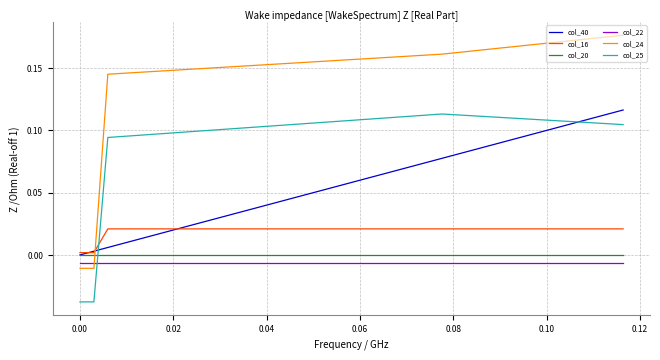

Which series has the largest range (max minus min)?

col_24